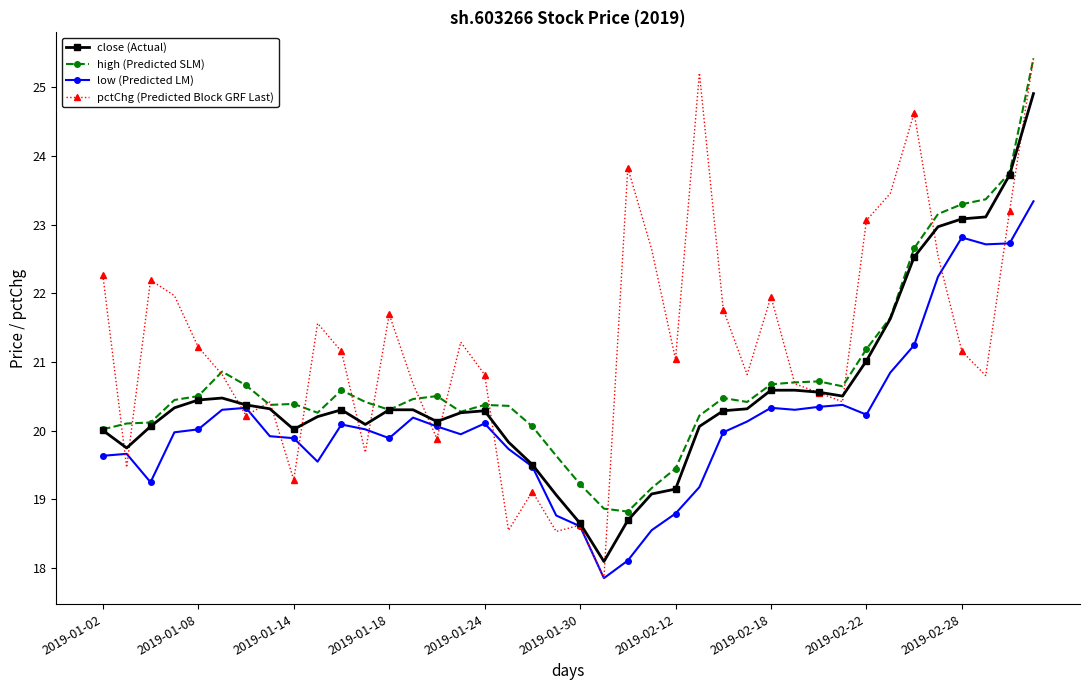

What is the minimum value shown in the chart?

17.9